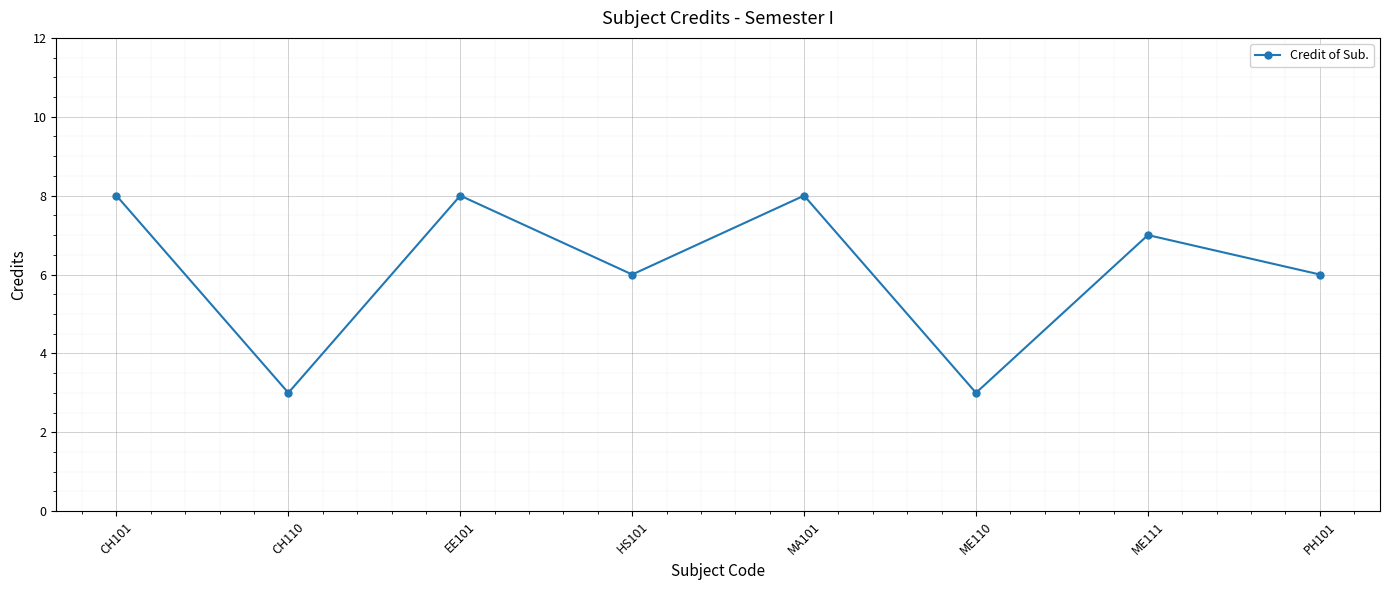

What is the greatest value displayed?

8